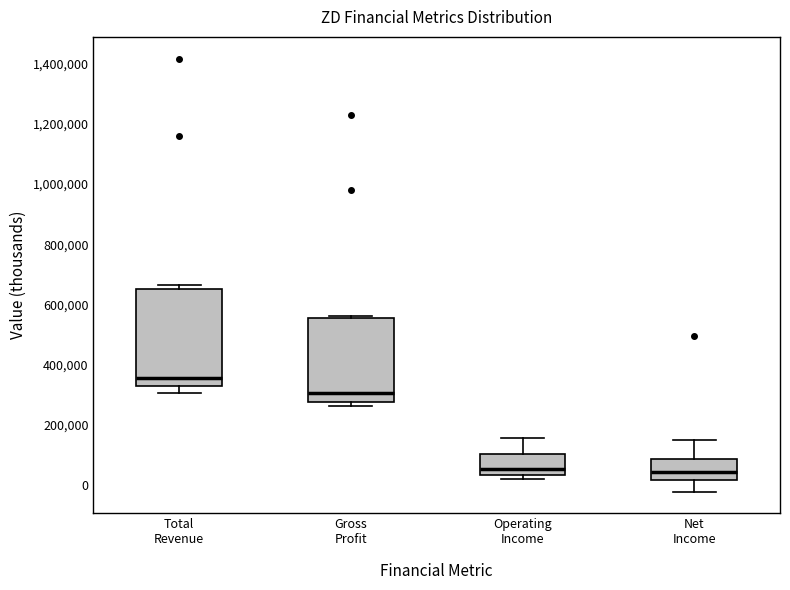

Where does the upper whisker of the box for Operating Income end on the y-axis? The values are not printed on the chart, so give them approximately, as read against the axis.

160000